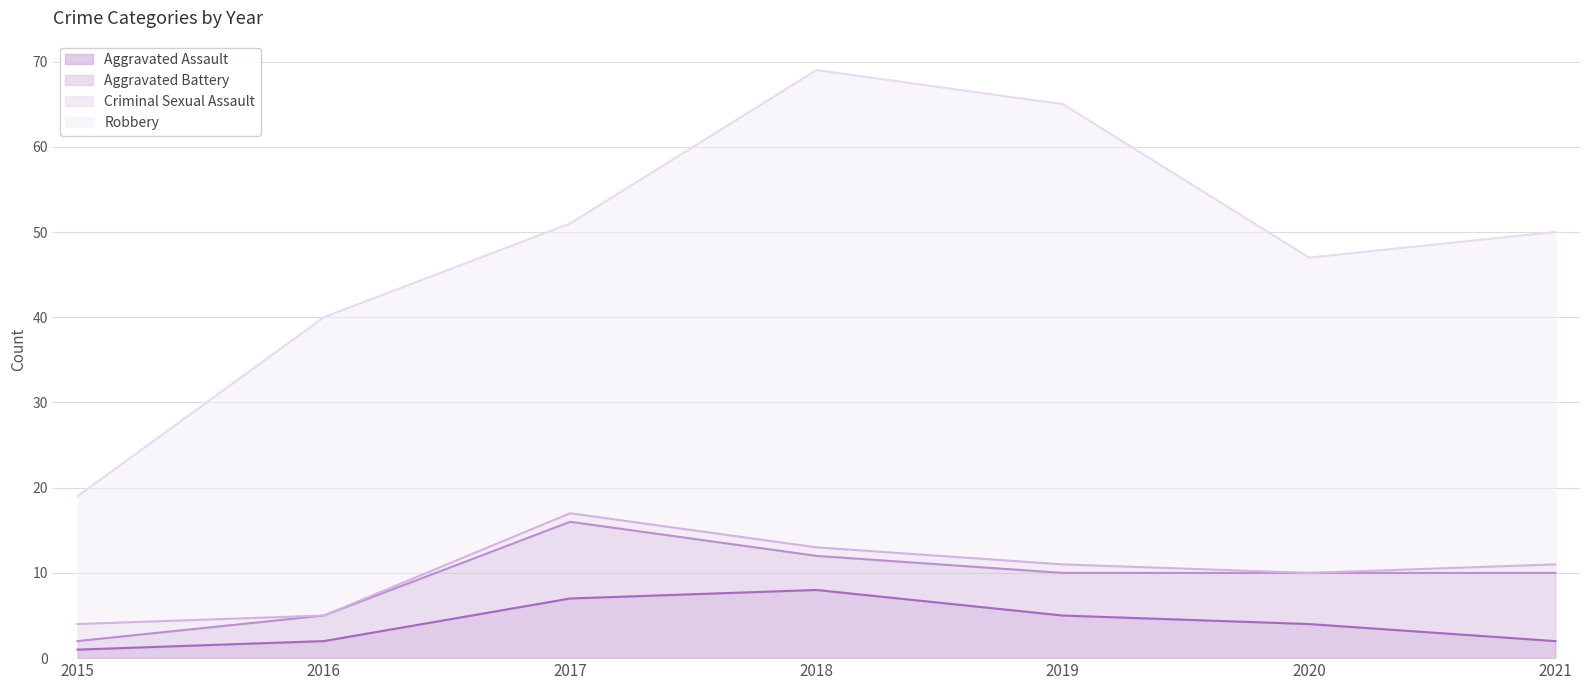

How many lines are shown in the chart?

4